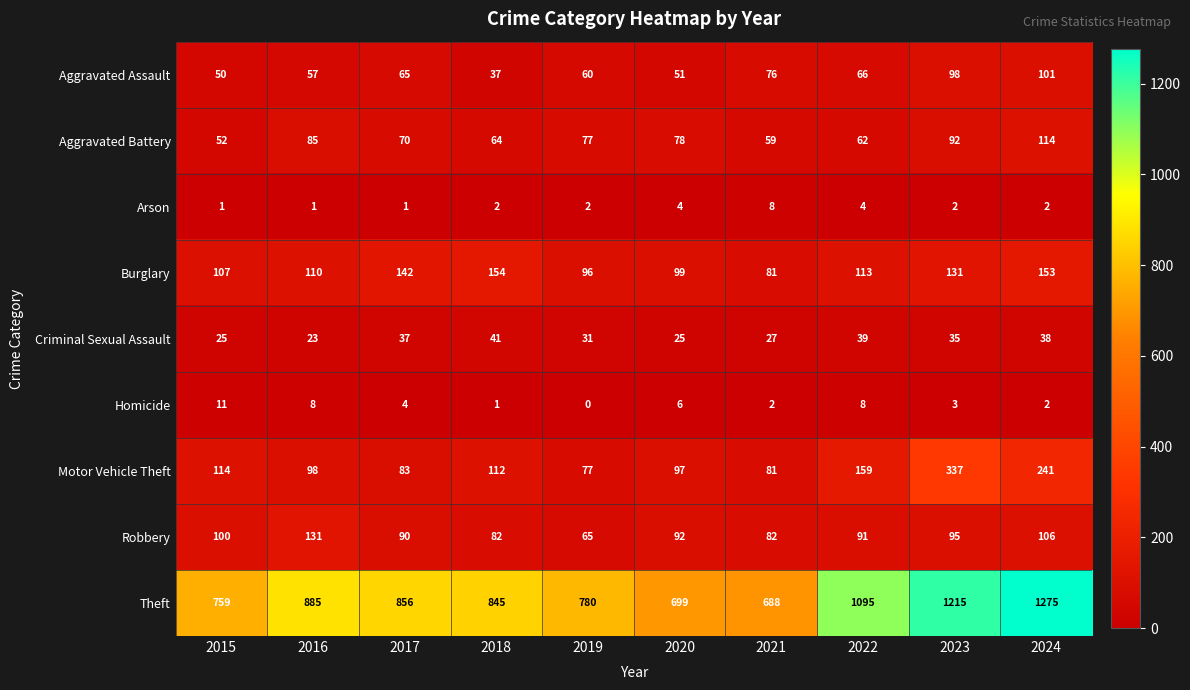

Which series changed the most between 2020 and 2022?

Theft